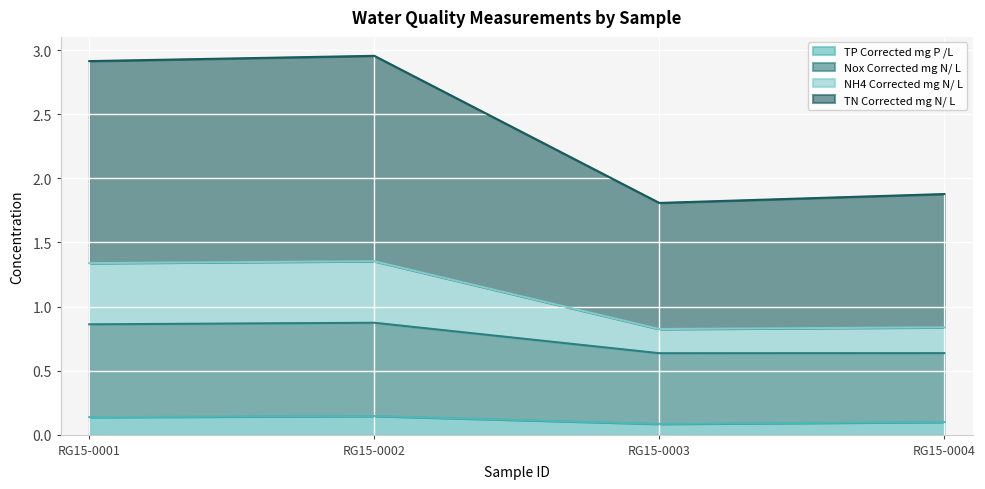

Reading left to right, transcribe all the data shown in this chart.

TP Corrected mg P /L: 0.1	0.1	0.1	0.1
Nox Corrected mg N/ L: 0.9	0.9	0.6	0.6
NH4 Corrected mg N/ L: 1.3	1.4	0.8	0.8
TN Corrected mg N/ L: 2.9	3.0	1.8	1.9